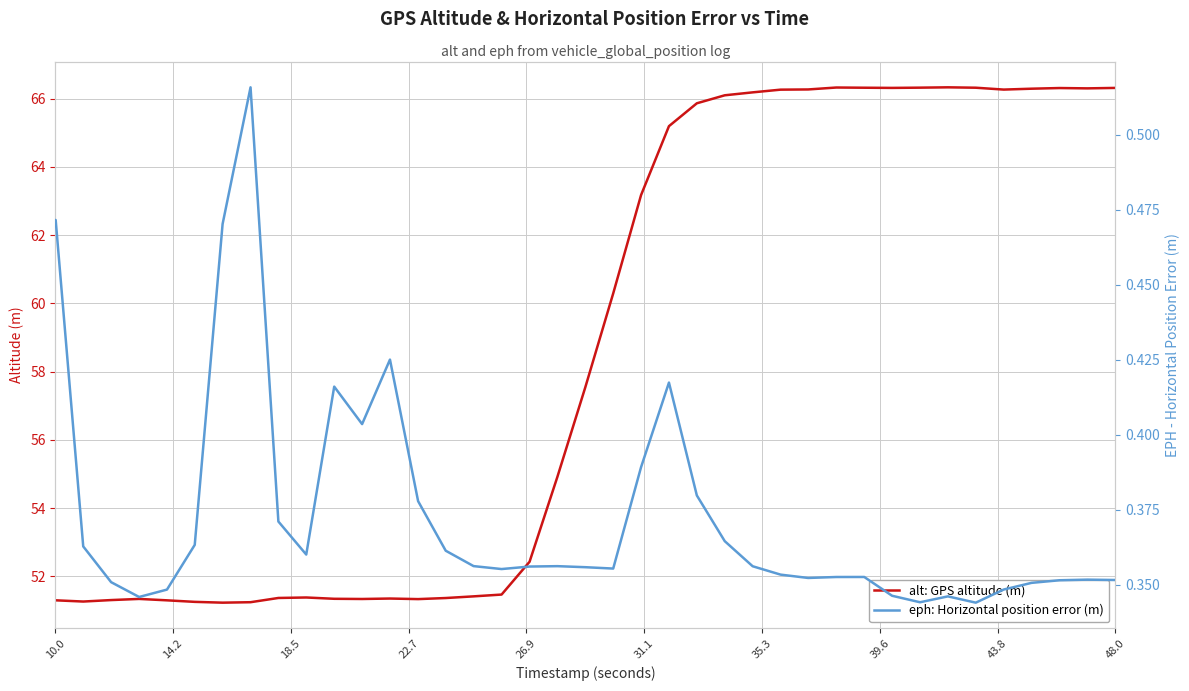

What is the maximum value for alt: GPS altitude (m)?

66.3